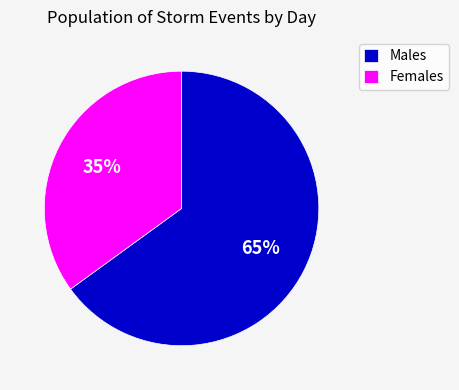

To the nearest percent, what is the combined percentage of Females and Males?

100%